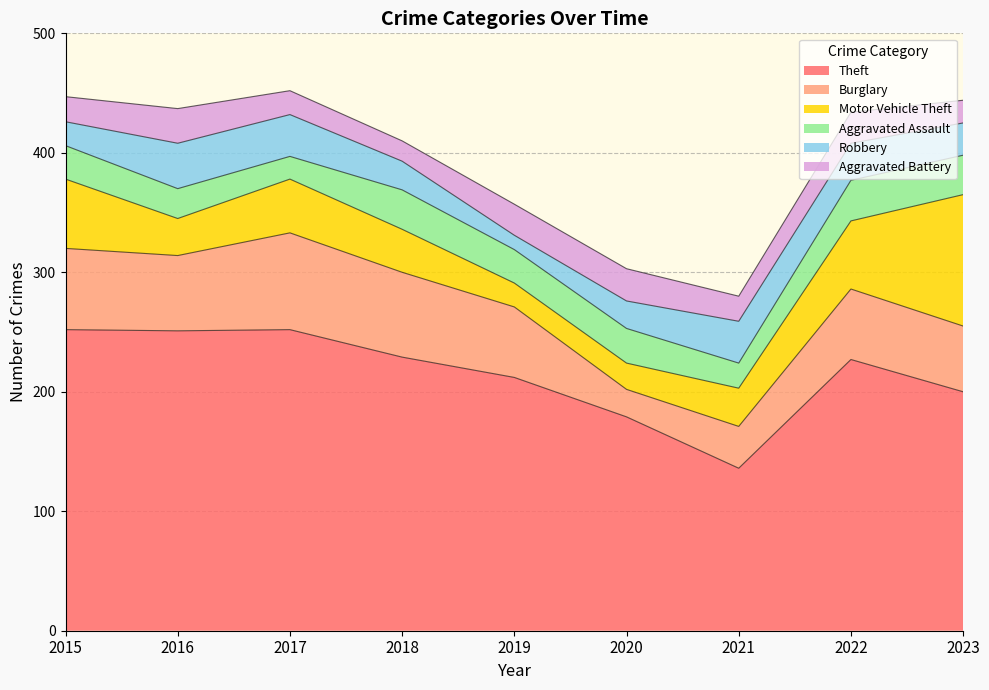

Reading left to right, extract all data points from this chart.

Theft: 2015=252	2016=251	2017=252	2018=229	2019=212	2020=179	2021=136	2022=227	2023=200
Burglary: 2015=68	2016=63	2017=81	2018=71	2019=59	2020=23	2021=35	2022=59	2023=55
Motor Vehicle Theft: 2015=58	2016=31	2017=45	2018=36	2019=20	2020=22	2021=32	2022=57	2023=110
Aggravated Assault: 2015=28	2016=25	2017=19	2018=33	2019=28	2020=29	2021=21	2022=34	2023=33
Robbery: 2015=20	2016=38	2017=35	2018=24	2019=12	2020=23	2021=35	2022=31	2023=27
Aggravated Battery: 2015=21	2016=29	2017=20	2018=17	2019=26	2020=27	2021=21	2022=26	2023=19